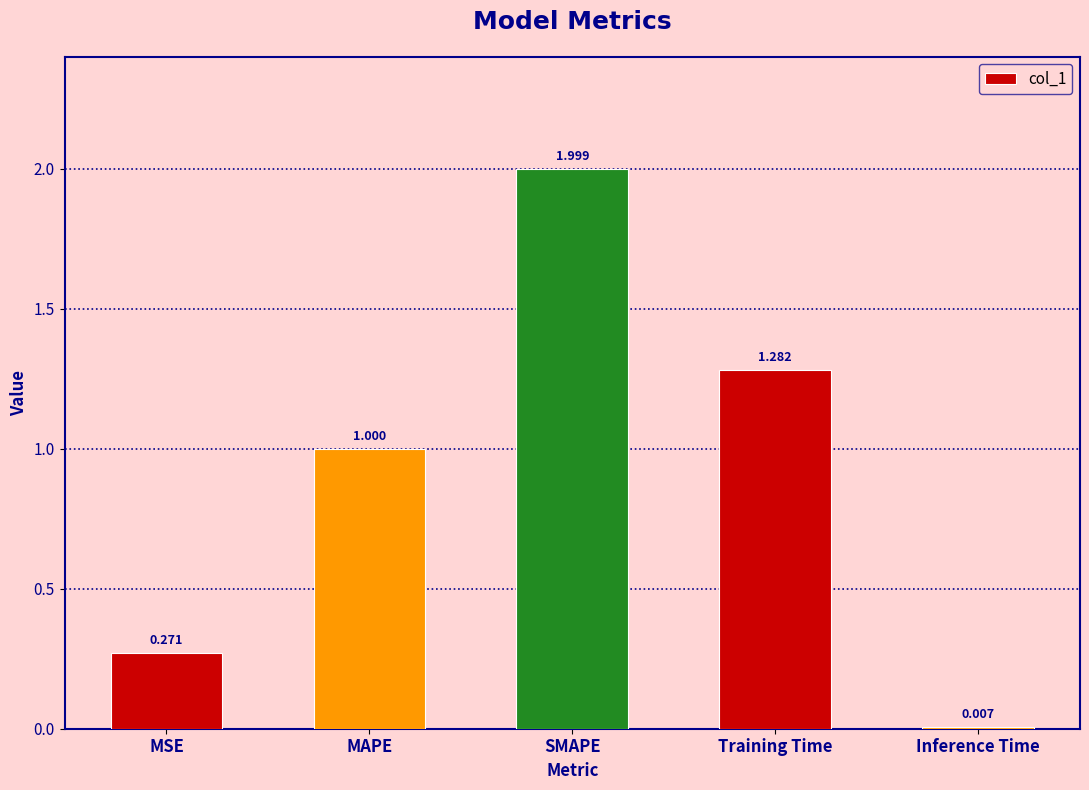

Where is the data nearest to the value 1?

MAPE